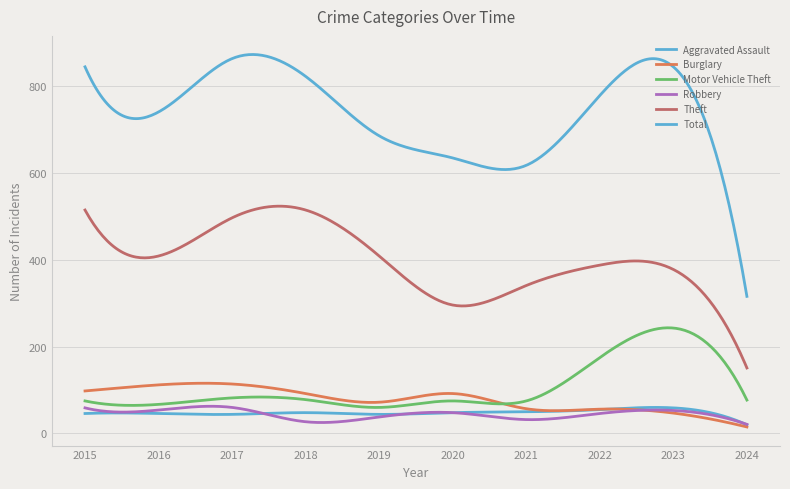

At which category does the chart reach its peak across all series?

2017